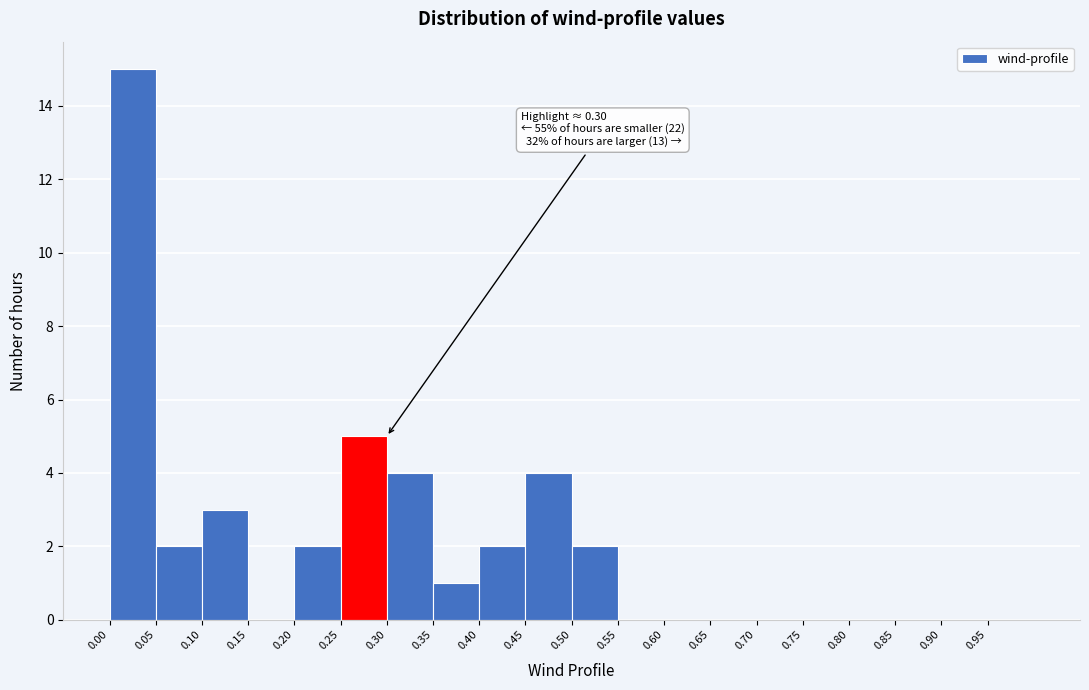

Over which range of the x-axis is the bar tallest?

0.00 to 0.05